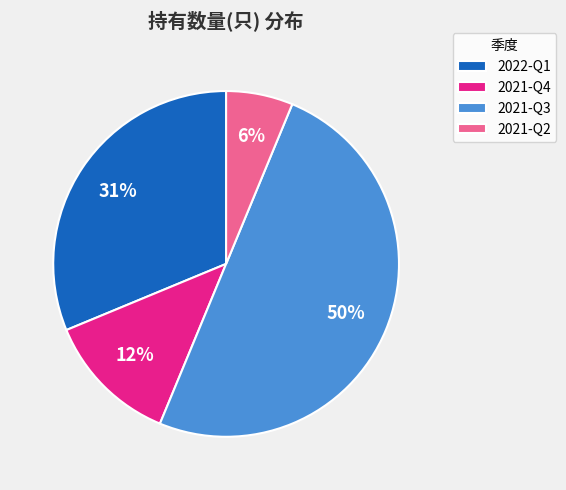

The 2021-Q3 slice represents 50% of the pie. True or false?

True